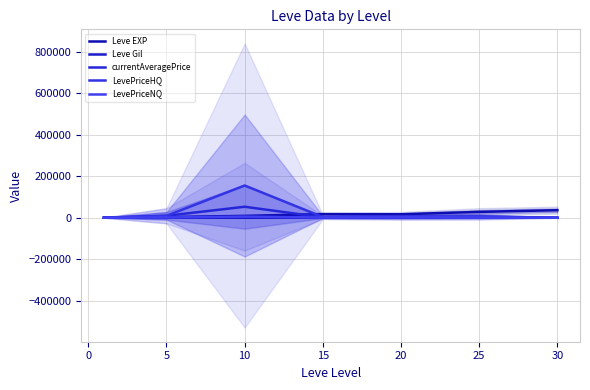

True or false: Leve EXP and Leve Gil intersect in this chart.

False